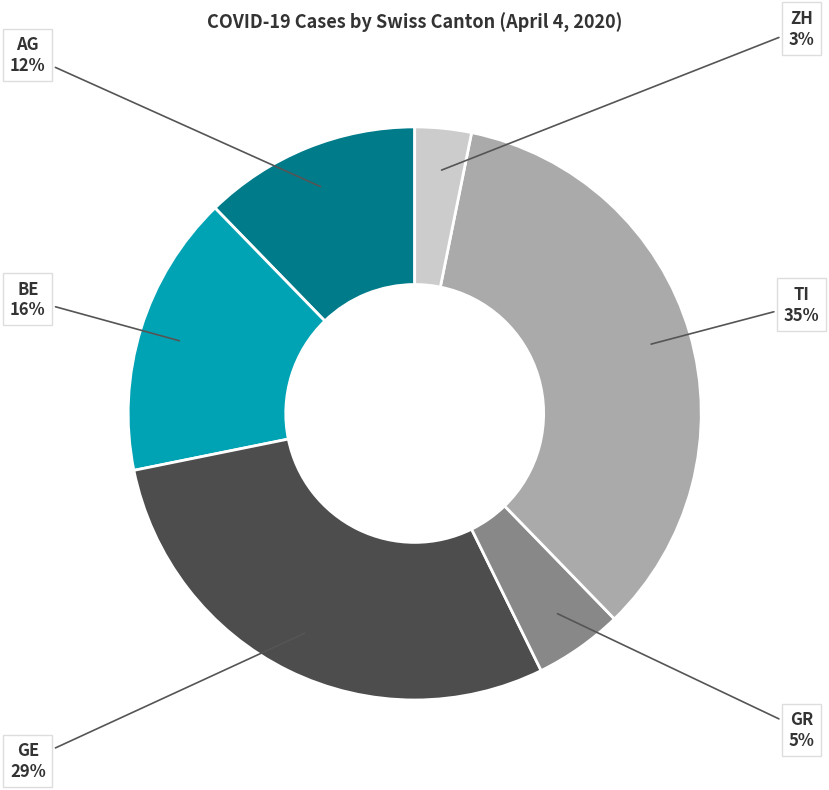

How many segments does this pie chart have?

6